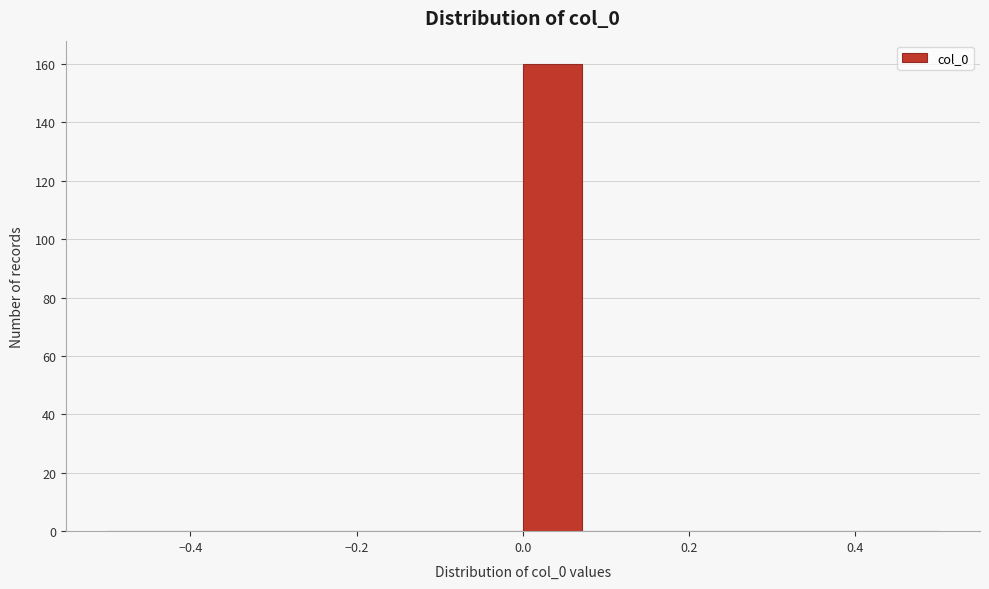

Read against the x-axis, roughly where is the centre of the tallest bar?

0.04